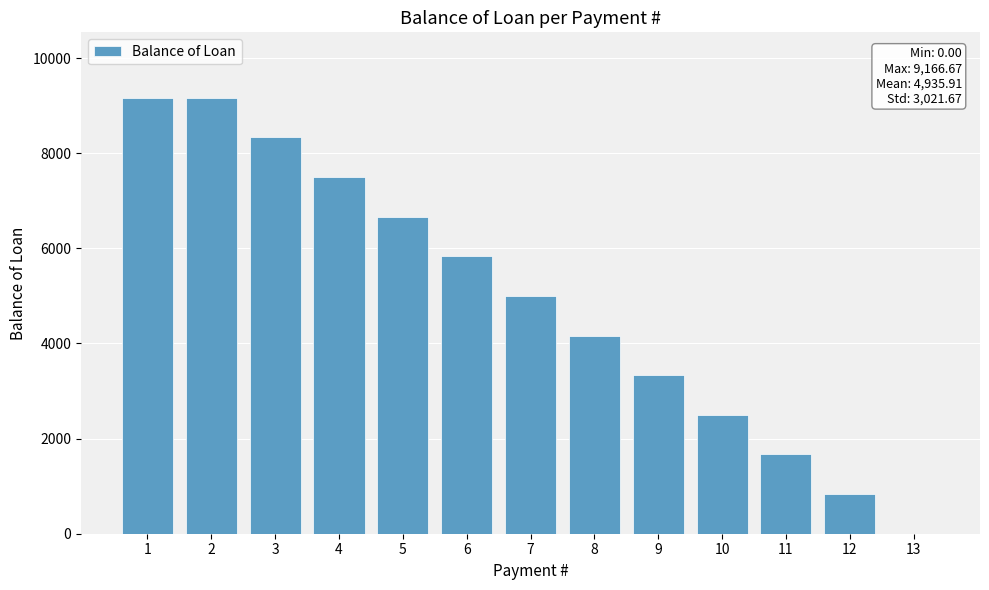

Read the value at 4.

7500.0